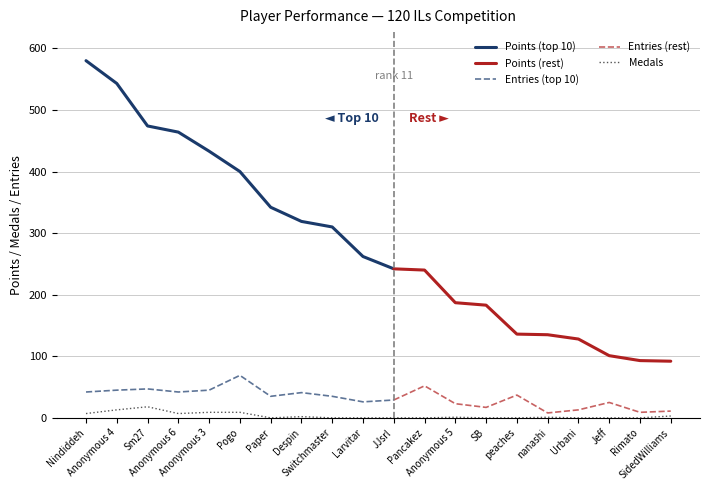

Is it true that Entries equals 26 at Larvitar?

True